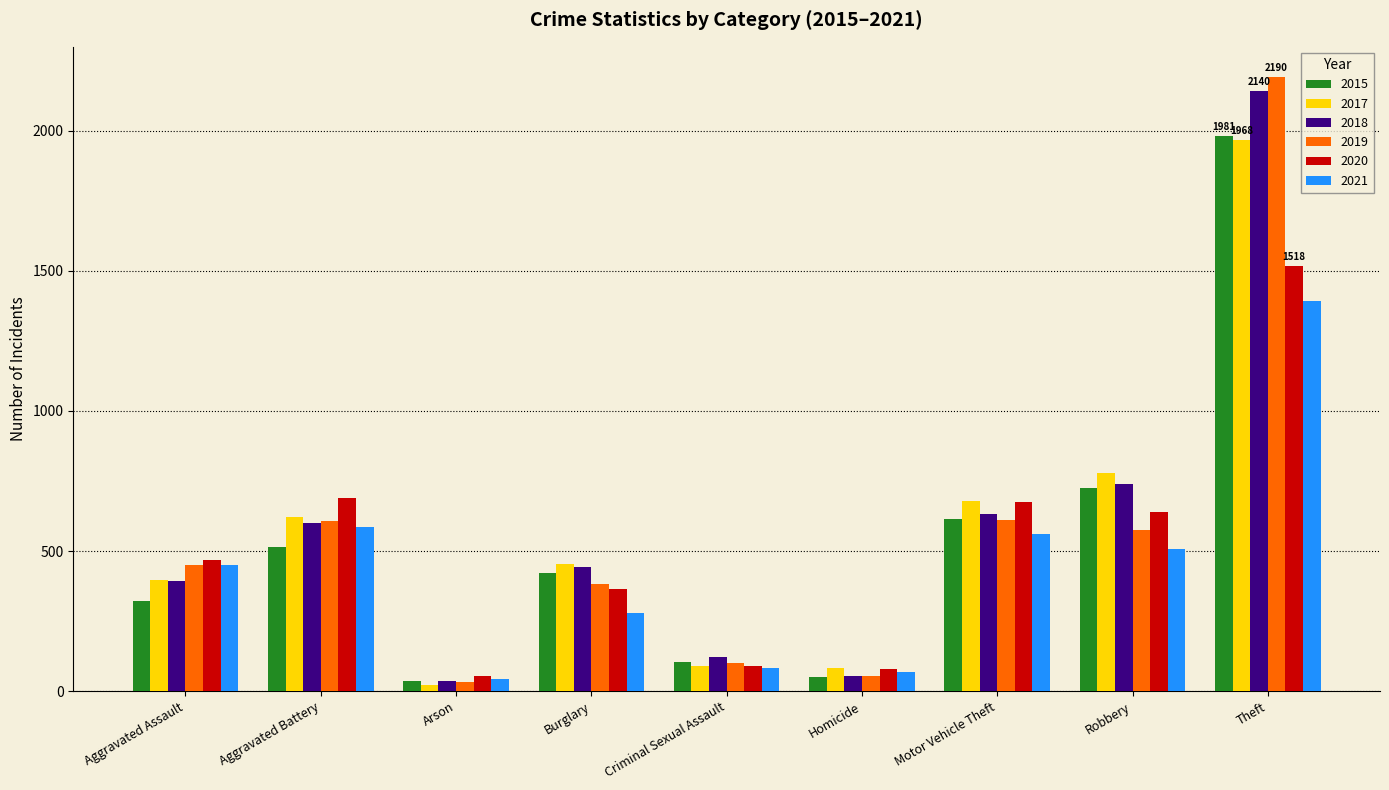

What is the difference between the maximum and minimum values in the 2015 series?

1946